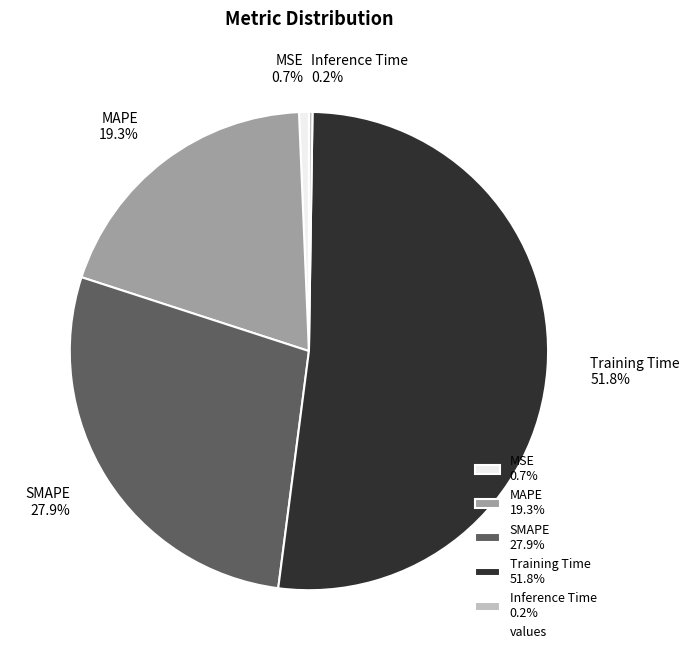

Is Training Time 51.8% the majority of the pie?

Yes